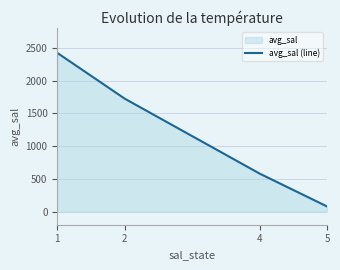

What is the sum of all values?

4800.2